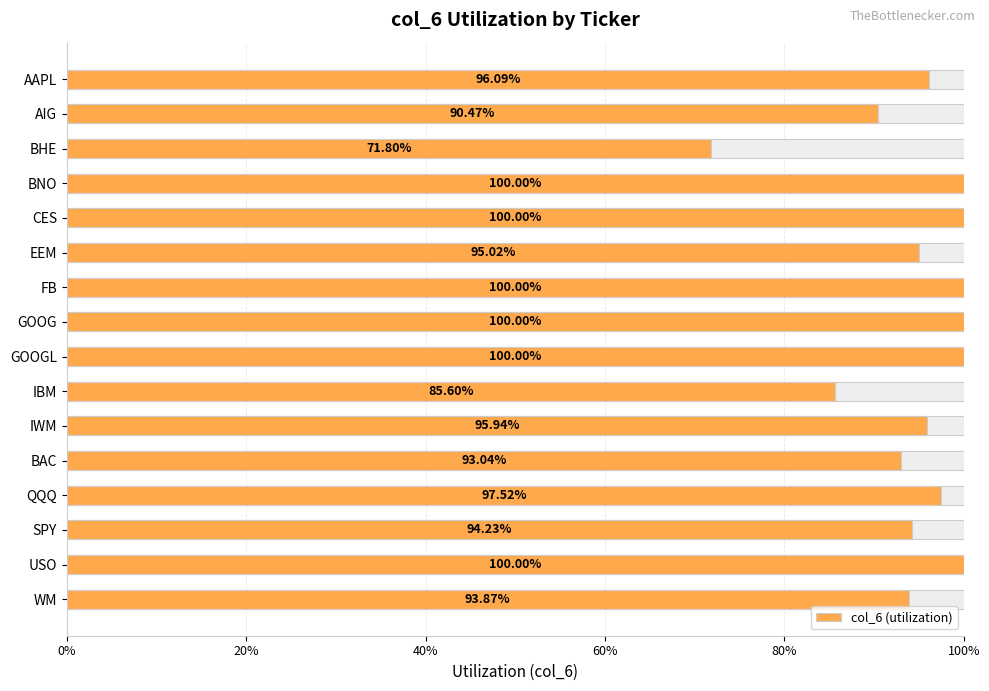

Reading right to left, transcribe all the data shown in this chart.

0.9	1.0	0.9	1.0	0.9	1.0	0.9	1.0	1.0	1.0	1.0	1.0	1.0	0.7	0.9	1.0